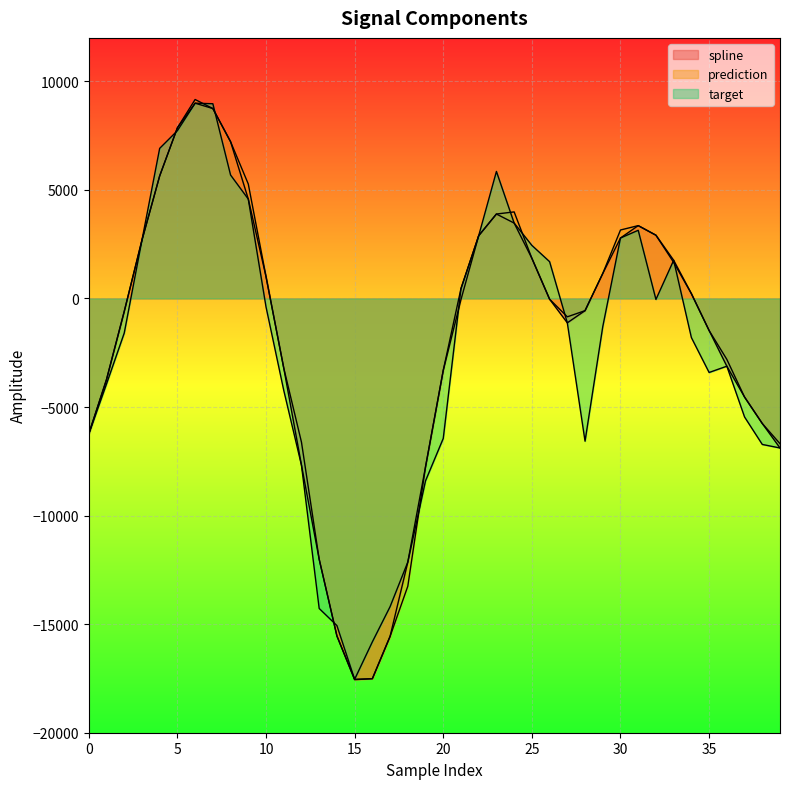

Is the value of spline at 26 greater than the value of target at 26?

No